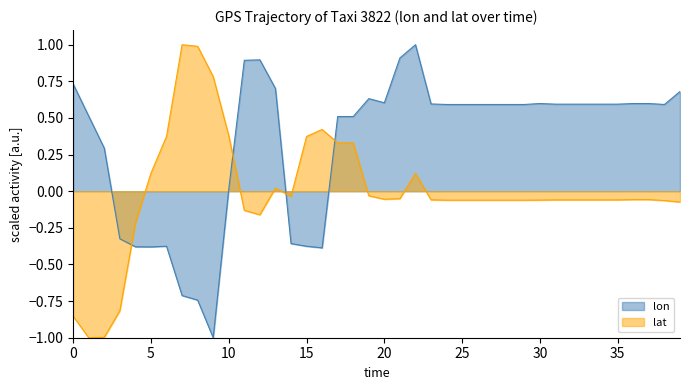

True or false: lat and lon cross at least once.

True